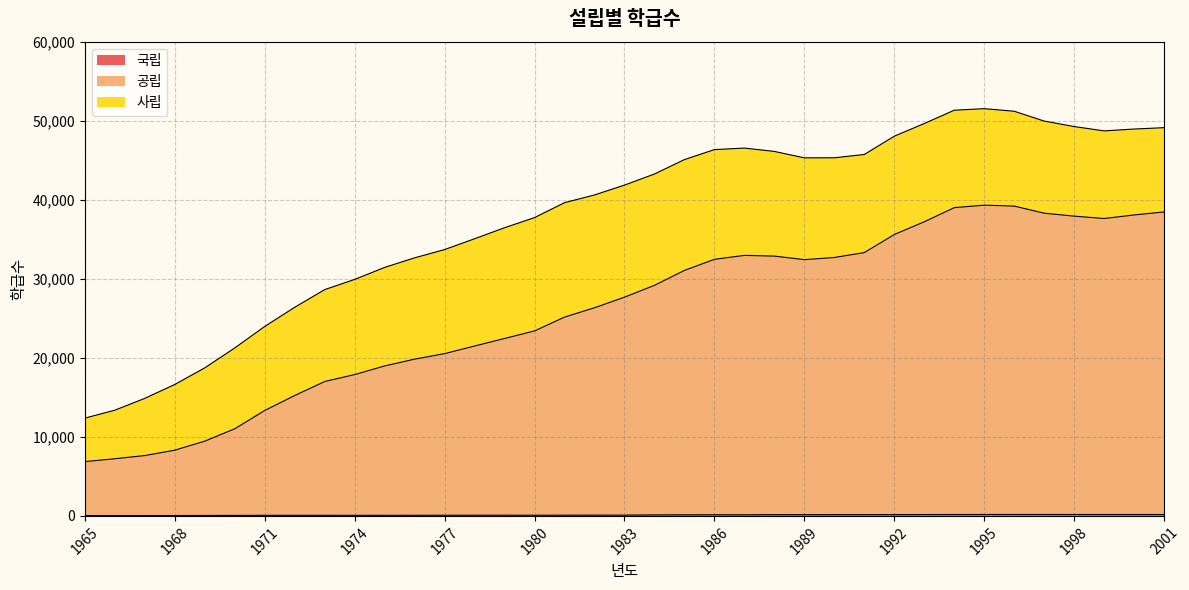

At how many categories does at least one series exceed 8380?

33